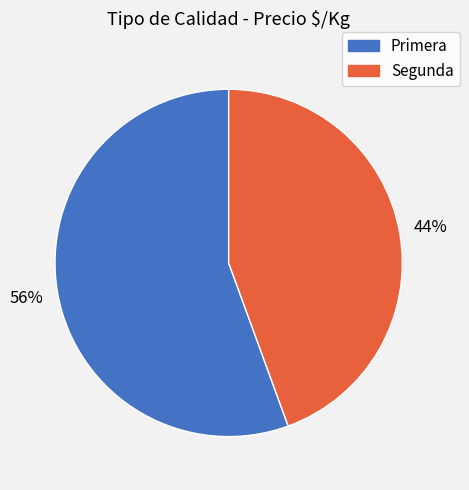

Approximately how many times larger is the value at Segunda compared to Primera?

0.8